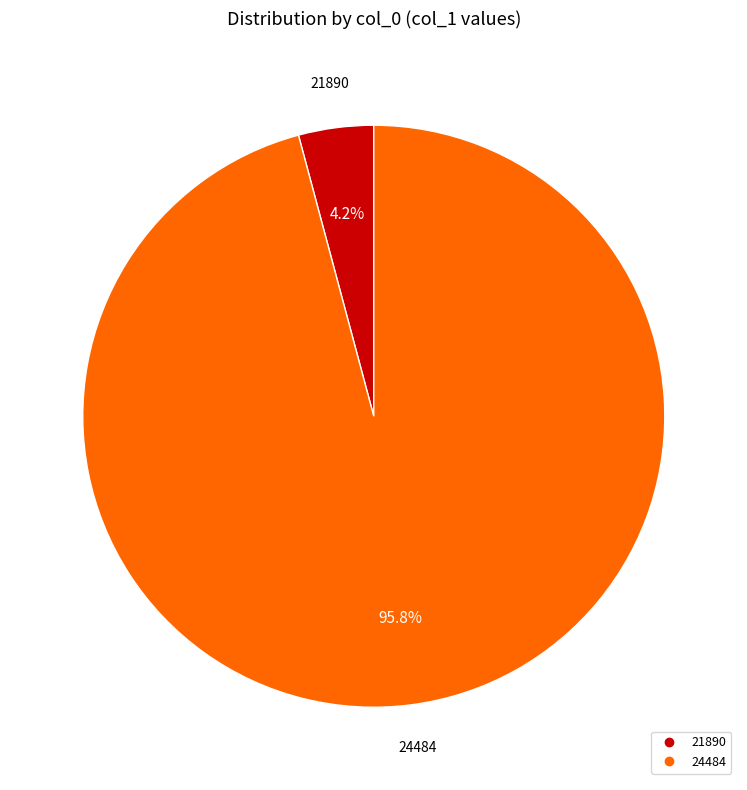

Combined, what portion of the pie is 21890 and 24484?

100.0%